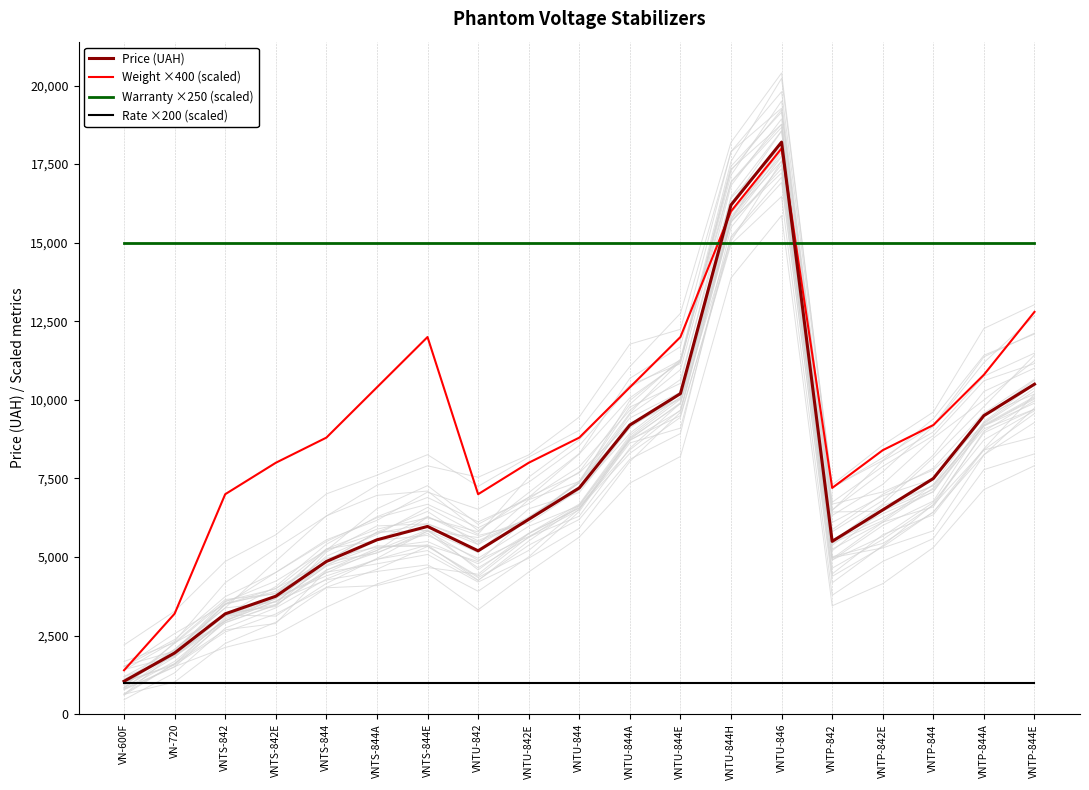

Reading left to right, transcribe all the data shown in this chart.

Price (UAH): VN-600F=1050	VN-720=1950	VNTS-842=3195	VNTS-842E=3755	VNTS-844=4860	VNTS-844A=5550	VNTS-844E=5975	VNTU-842=5200	VNTU-842E=6200	VNTU-844=7200	VNTU-844A=9200	VNTU-844E=10200	VNTU-844H=16200	VNTU-846=18200	VNTP-842=5500	VNTP-842E=6500	VNTP-844=7500	VNTP-844A=9500	VNTP-844E=10500
Weight ×400 (scaled): VN-600F=1400	VN-720=3200	VNTS-842=7000	VNTS-842E=8000	VNTS-844=8800	VNTS-844A=10400	VNTS-844E=12000	VNTU-842=7000	VNTU-842E=8000	VNTU-844=8800	VNTU-844A=10400	VNTU-844E=12000	VNTU-844H=16000	VNTU-846=18000	VNTP-842=7200	VNTP-842E=8400	VNTP-844=9200	VNTP-844A=10800	VNTP-844E=12800
Warranty ×250 (scaled): VN-600F=15000	VN-720=15000	VNTS-842=15000	VNTS-842E=15000	VNTS-844=15000	VNTS-844A=15000	VNTS-844E=15000	VNTU-842=15000	VNTU-842E=15000	VNTU-844=15000	VNTU-844A=15000	VNTU-844E=15000	VNTU-844H=15000	VNTU-846=15000	VNTP-842=15000	VNTP-842E=15000	VNTP-844=15000	VNTP-844A=15000	VNTP-844E=15000
Rate ×200 (scaled): VN-600F=1000	VN-720=1000	VNTS-842=1000	VNTS-842E=1000	VNTS-844=1000	VNTS-844A=1000	VNTS-844E=1000	VNTU-842=1000	VNTU-842E=1000	VNTU-844=1000	VNTU-844A=1000	VNTU-844E=1000	VNTU-844H=1000	VNTU-846=1000	VNTP-842=1000	VNTP-842E=1000	VNTP-844=1000	VNTP-844A=1000	VNTP-844E=1000